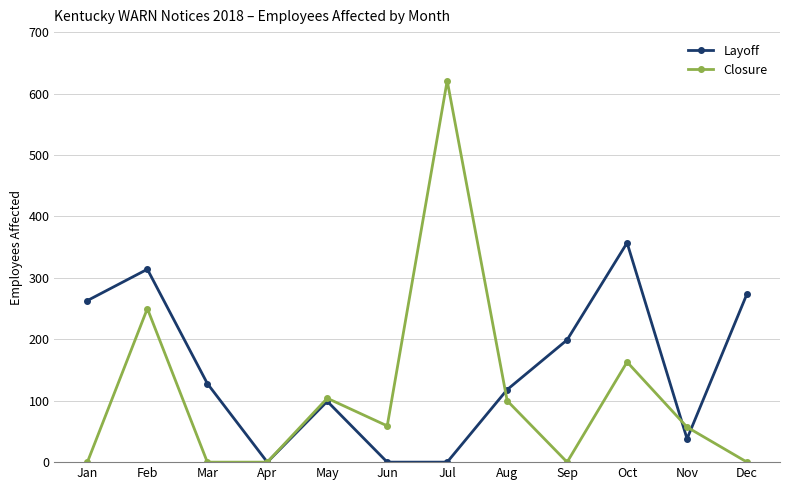

True or false: Closure has more than 2 points higher than both neighbors.

True